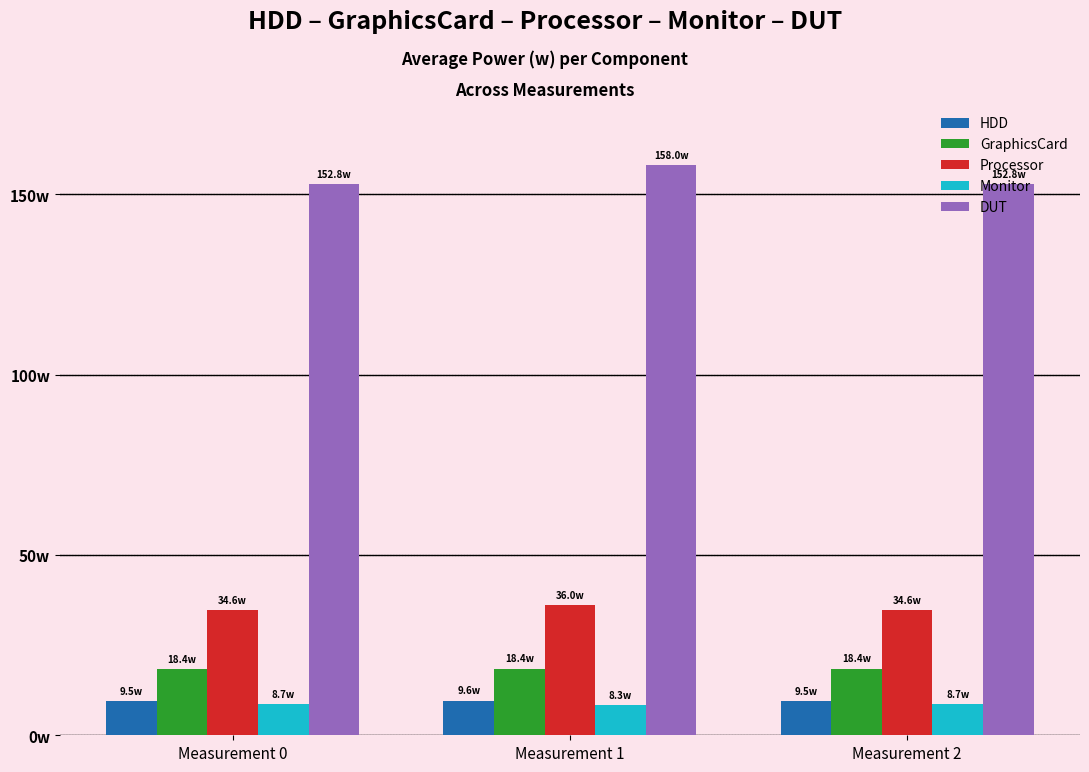

How many DUT values are between 152 and 157?

2